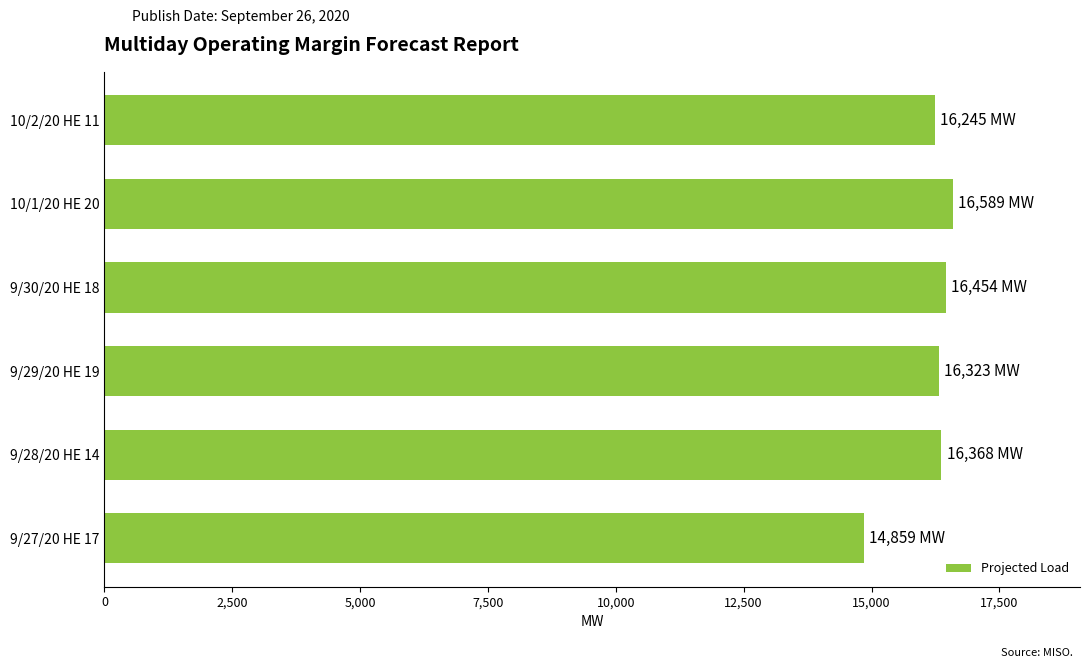

What is the ratio of the value at 9/30/20 HE 18 to the value at 9/28/20 HE 14?

1.0